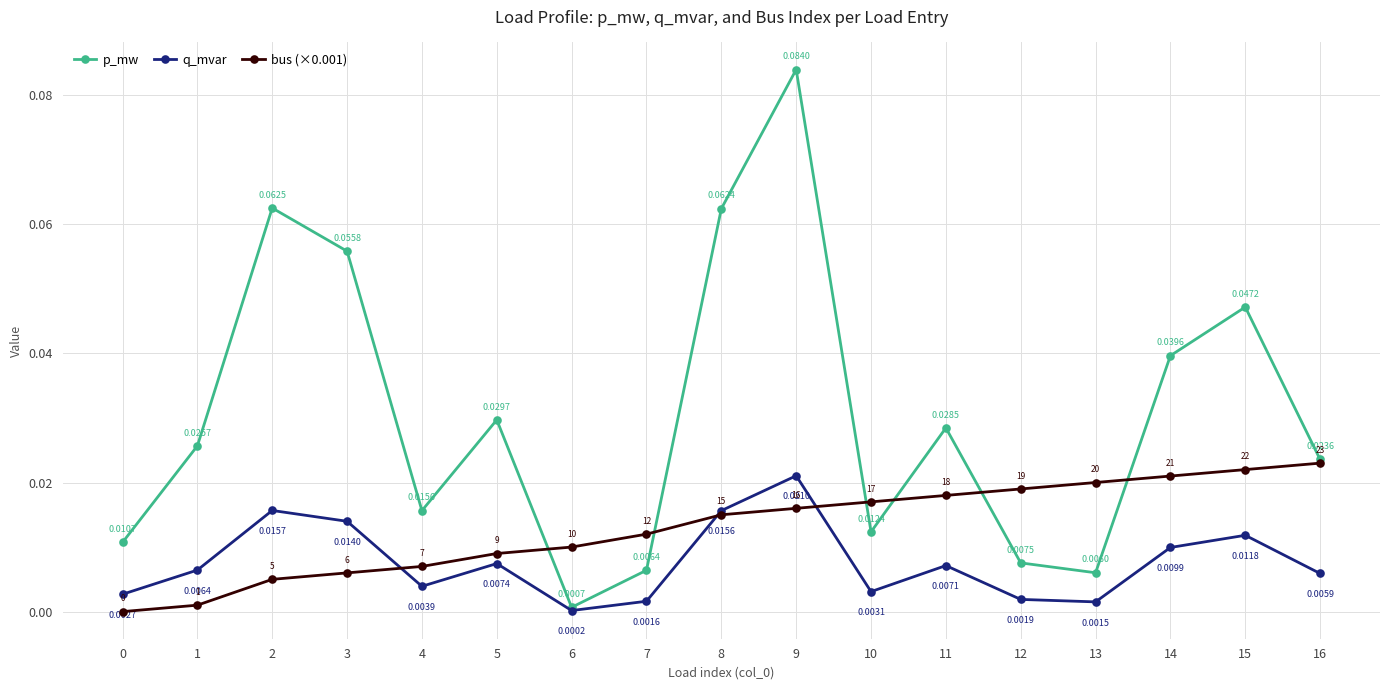

Which series has the largest total across all categories?

p_mw